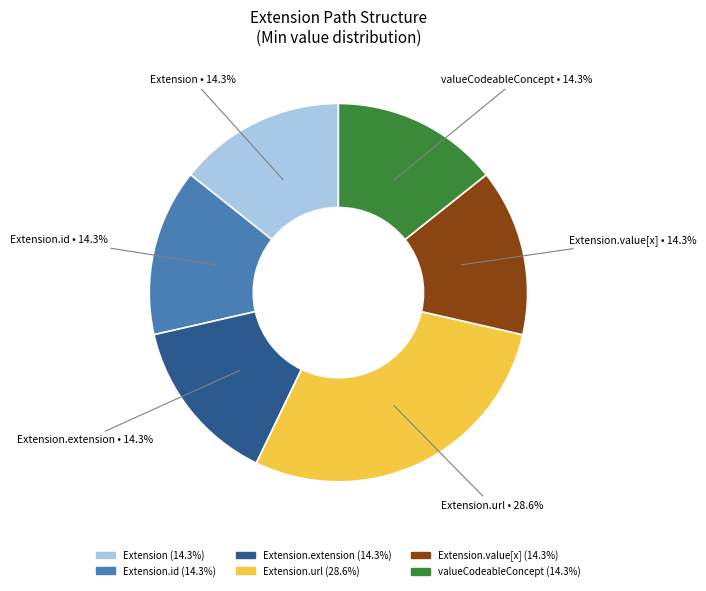

Is there a majority slice in this chart?

No